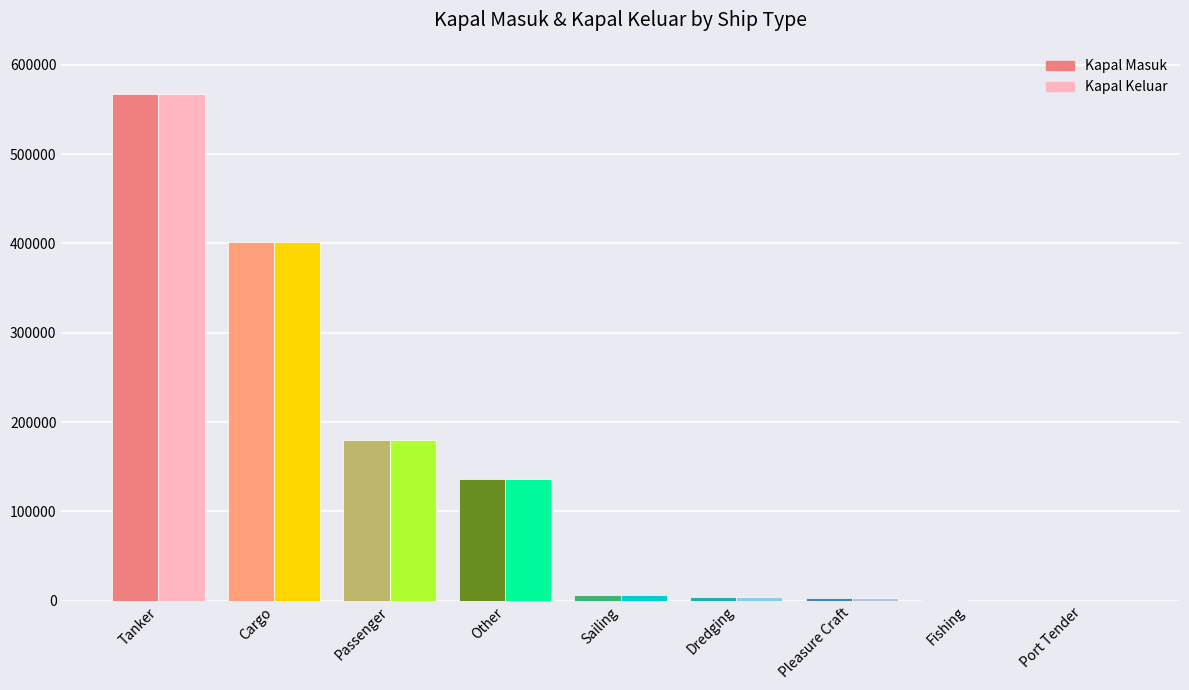

What is the greatest value displayed?

567586